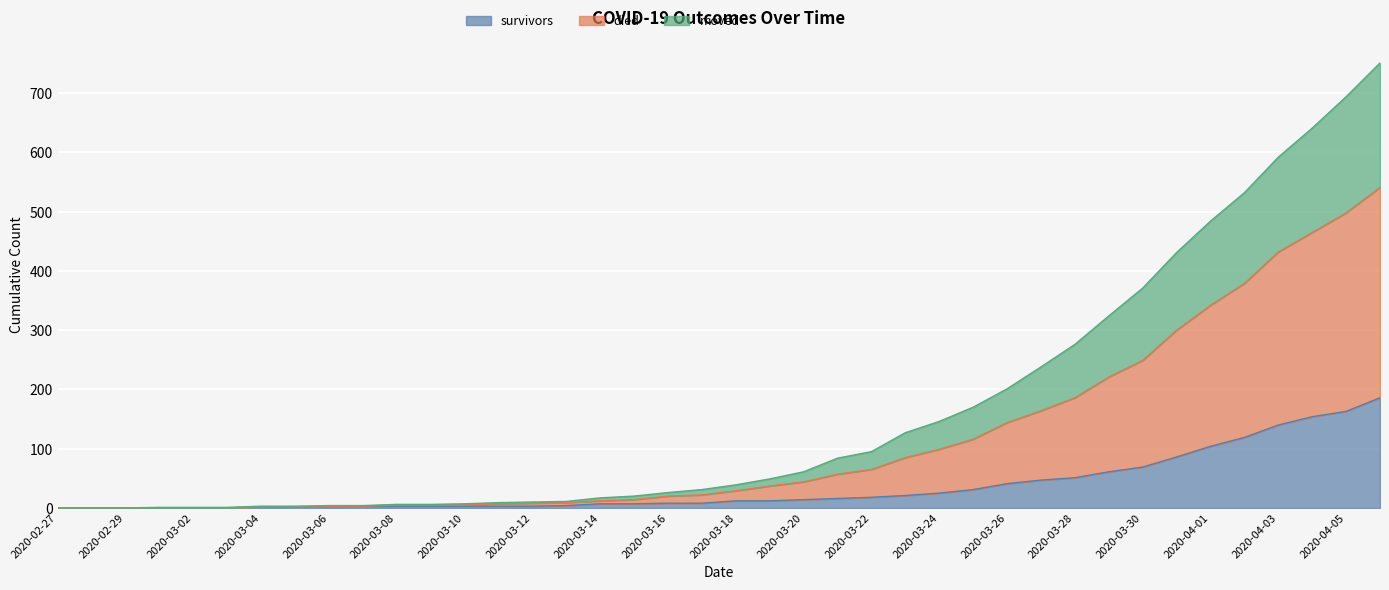

Which label corresponds to the largest value in the chart?

2020-04-06